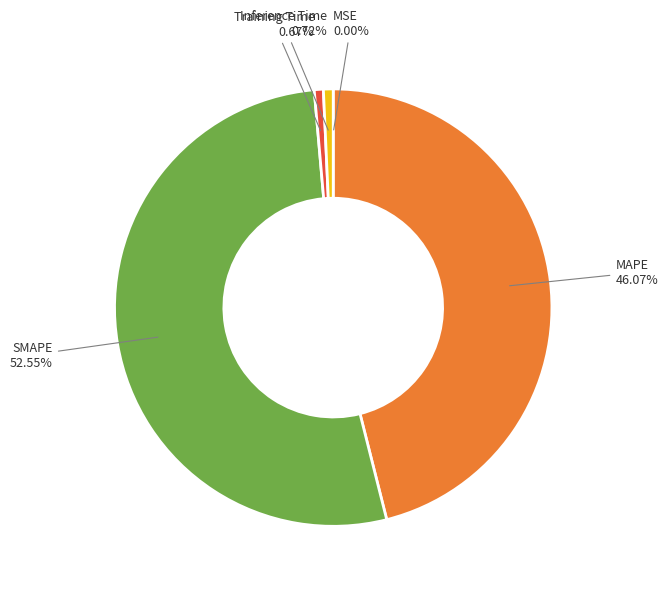

Does any single category account for the majority?

Yes